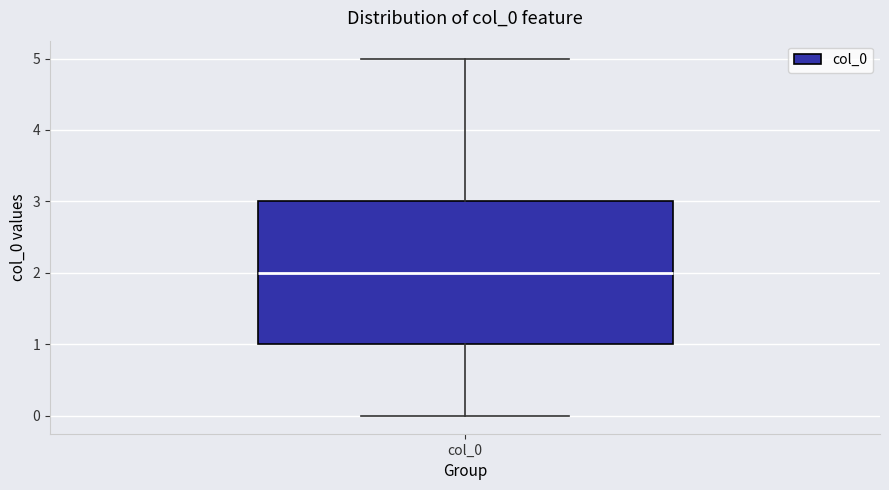

Where is the upper edge of the box for col_0 on the y-axis? The values are not printed on the chart, so give them approximately, as read against the axis.

3